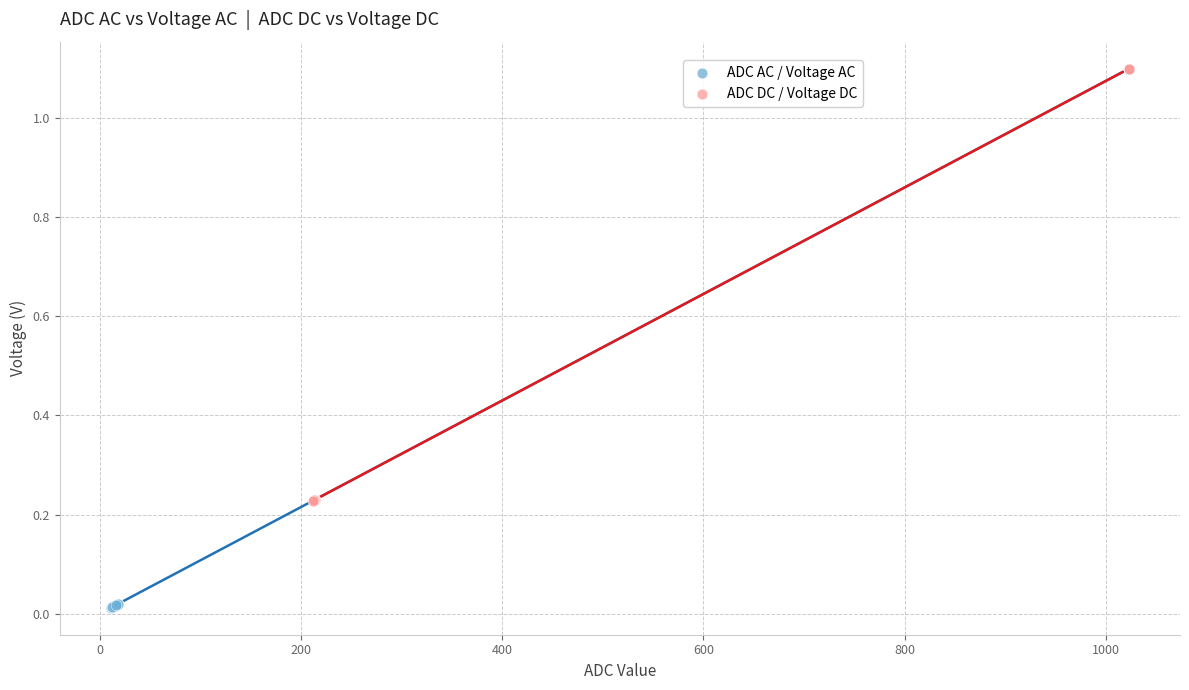

Which series has the widest spread of Y values?

ADC AC / Voltage AC